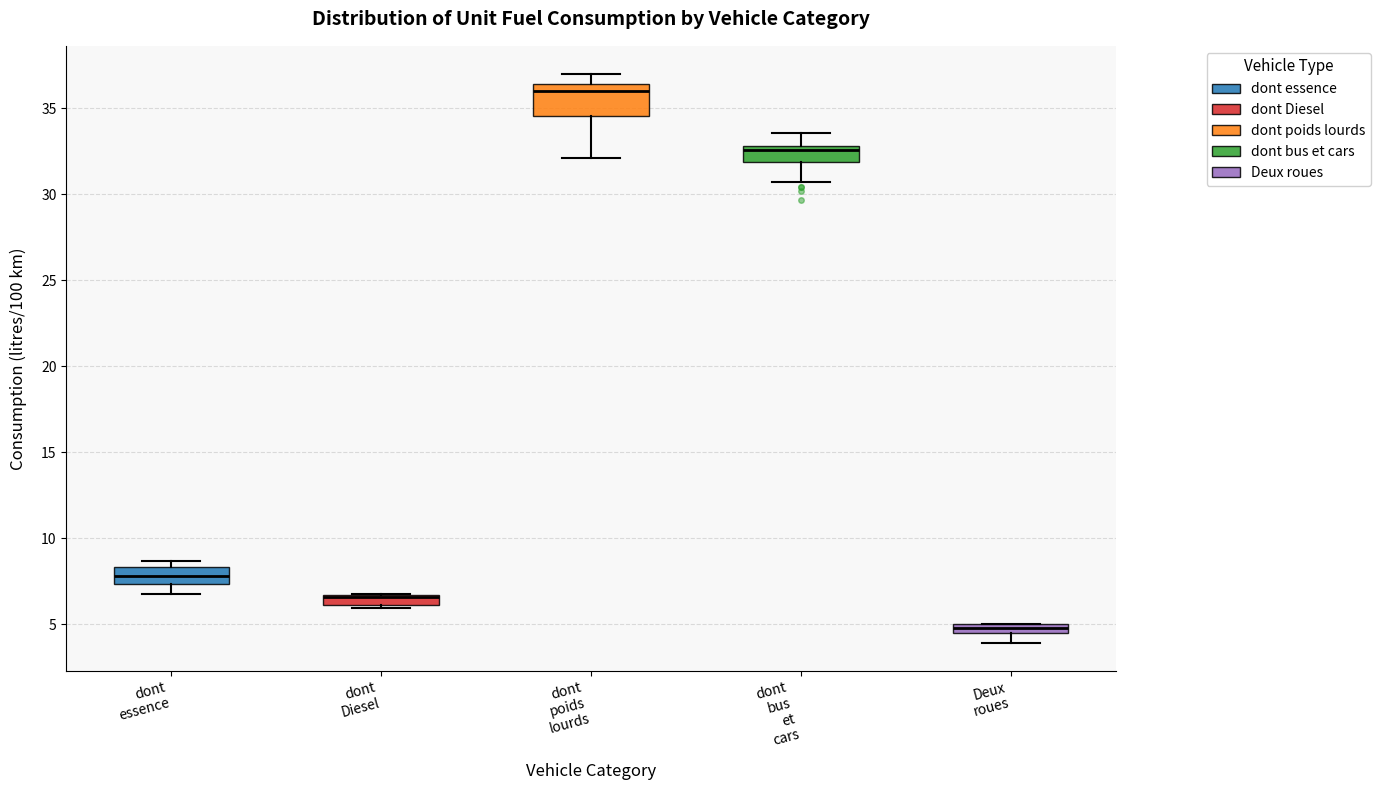

Which box is the tallest, from its lower edge to its upper edge?

dont poids lourds